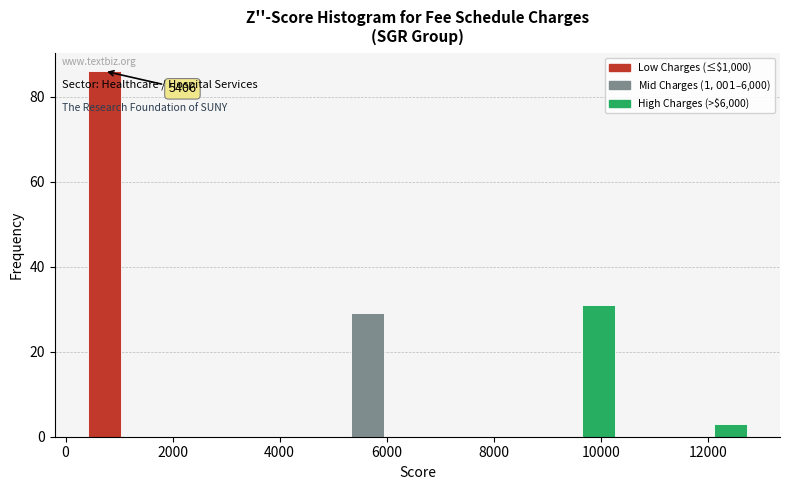

Around what value on the x-axis is the tallest bar? Give the approximate position of its centre, as read against the axis.

800